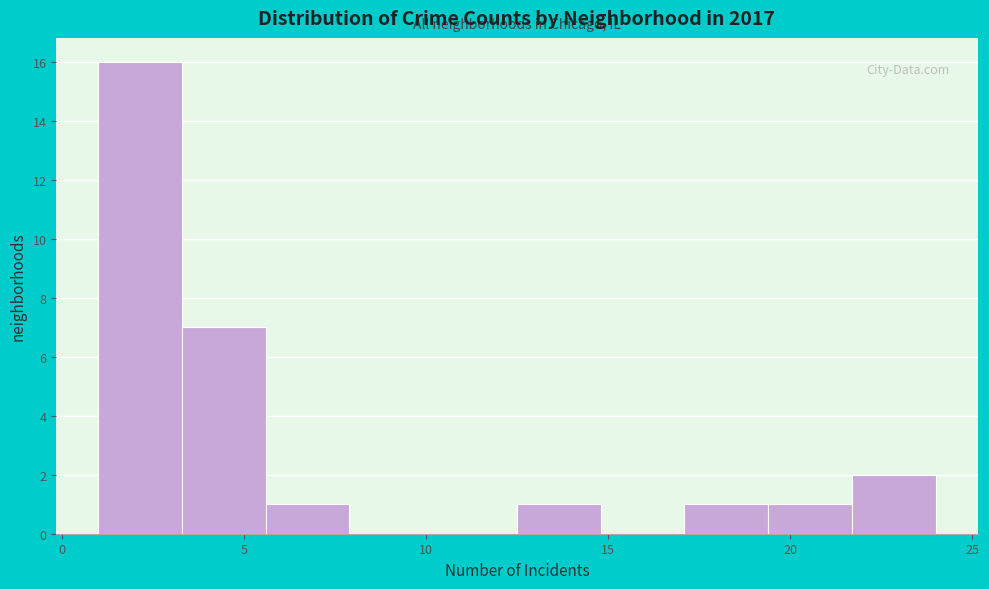

Which range on the x-axis has the tallest bar?

1.0 to 3.3